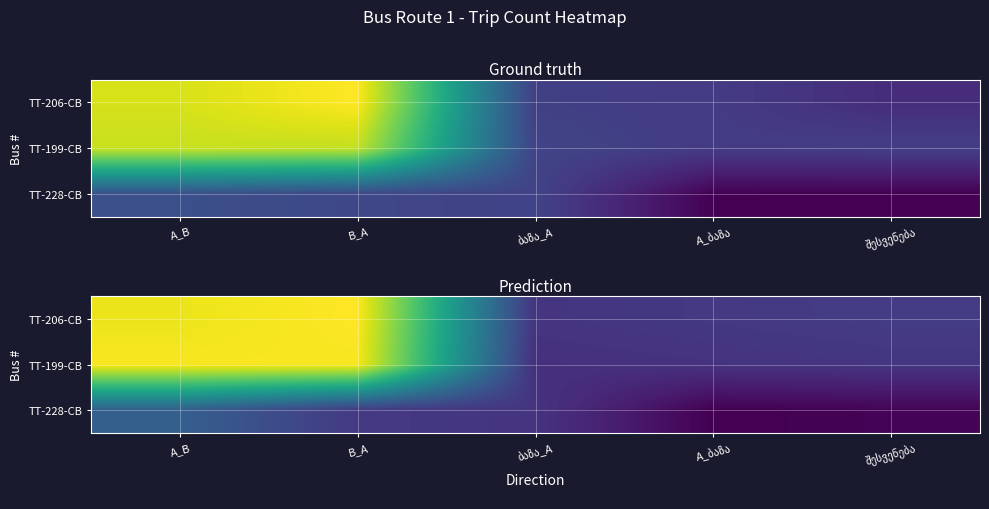

Which has a higher value, ბაზა_A or B_A?

B_A